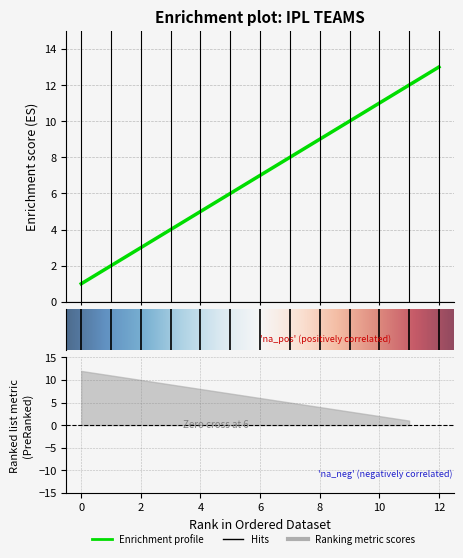

Which has a higher value, 3 or 2?

3